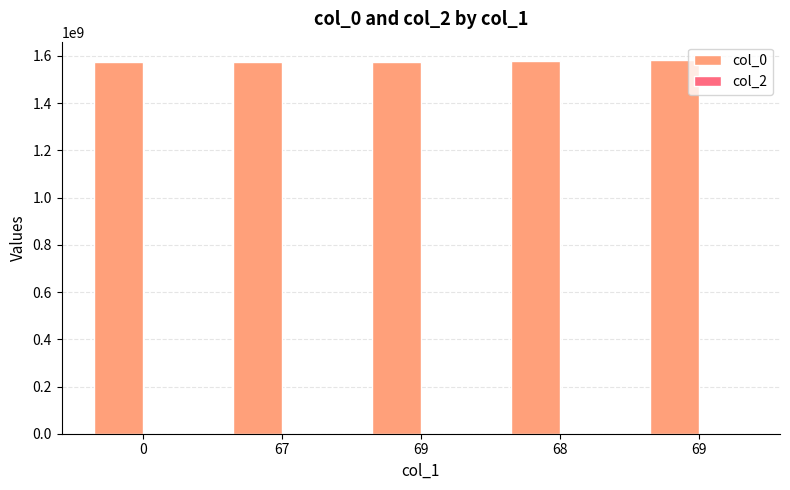

Are the bars horizontal?

No